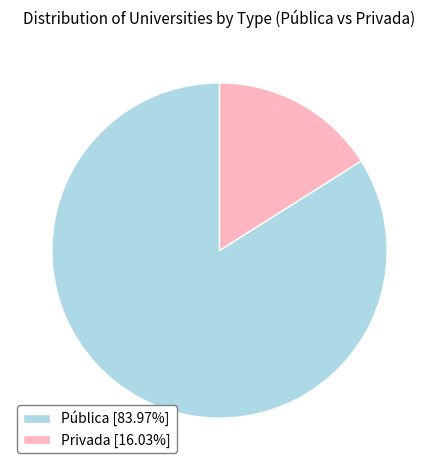

True or false: Privada accounts for 7% of the total.

False